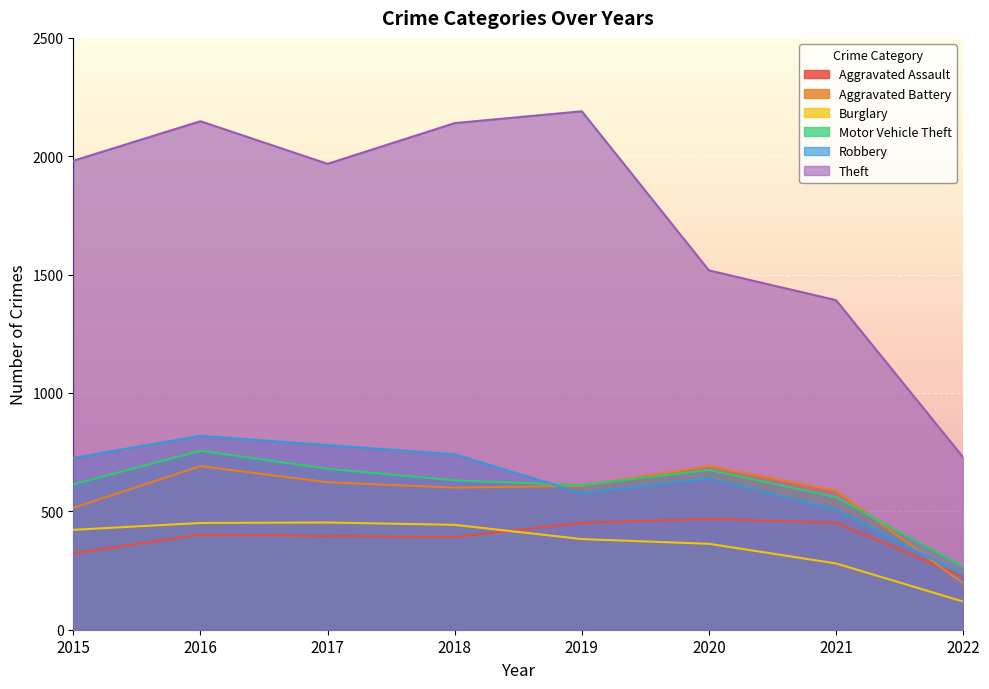

True or false: Theft and Motor Vehicle Theft cross at least once.

False